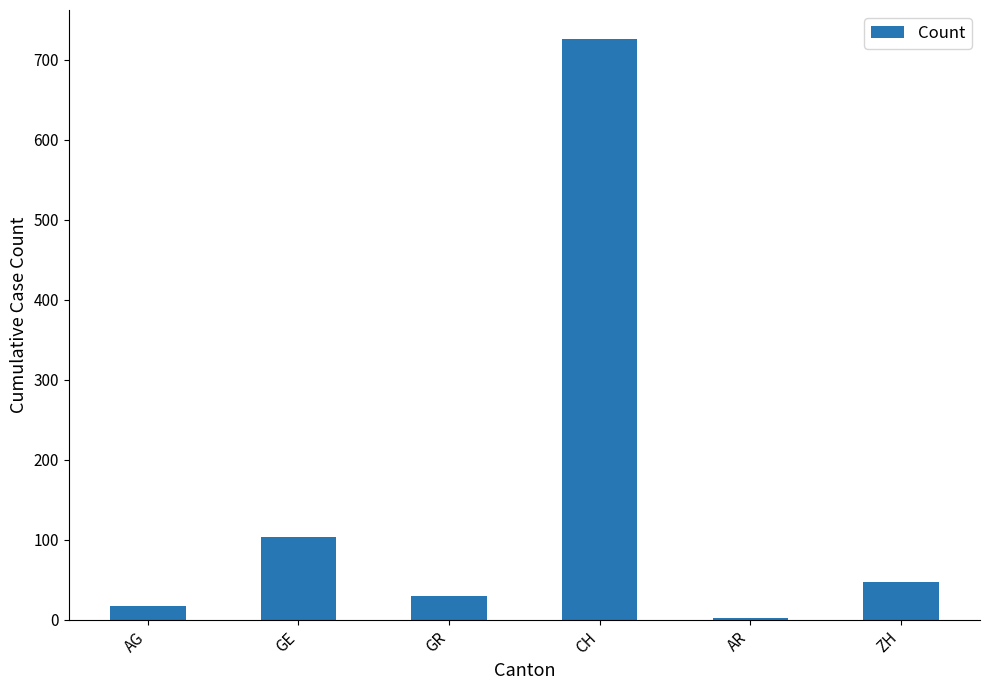

Rank the categories by value from lowest to highest.

AR, AG, GR, ZH, GE, CH